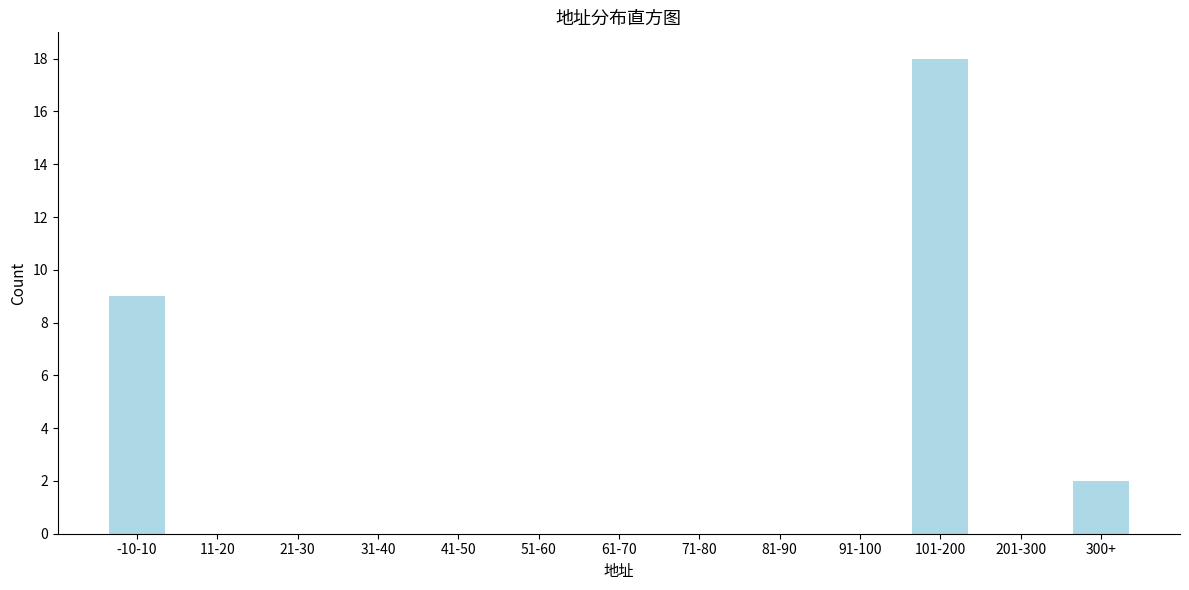

Reading left to right, transcribe all the data shown in this chart.

-10-10=9	11-20=0	21-30=0	31-40=0	41-50=0	51-60=0	61-70=0	71-80=0	81-90=0	91-100=0	101-200=18	201-300=0	300+=2